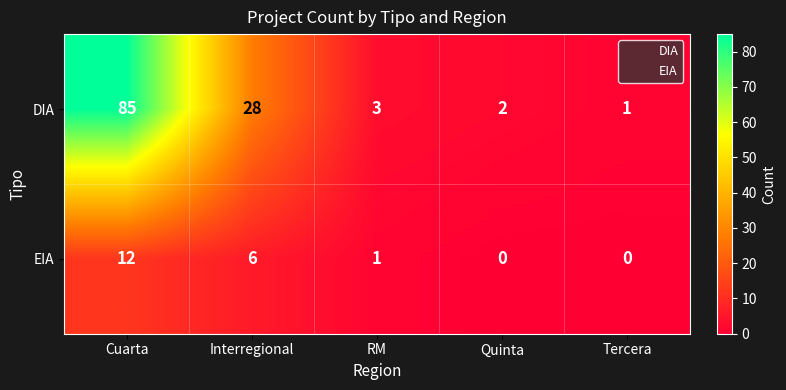

Between Quinta and Tercera, which series saw the biggest shift?

DIA